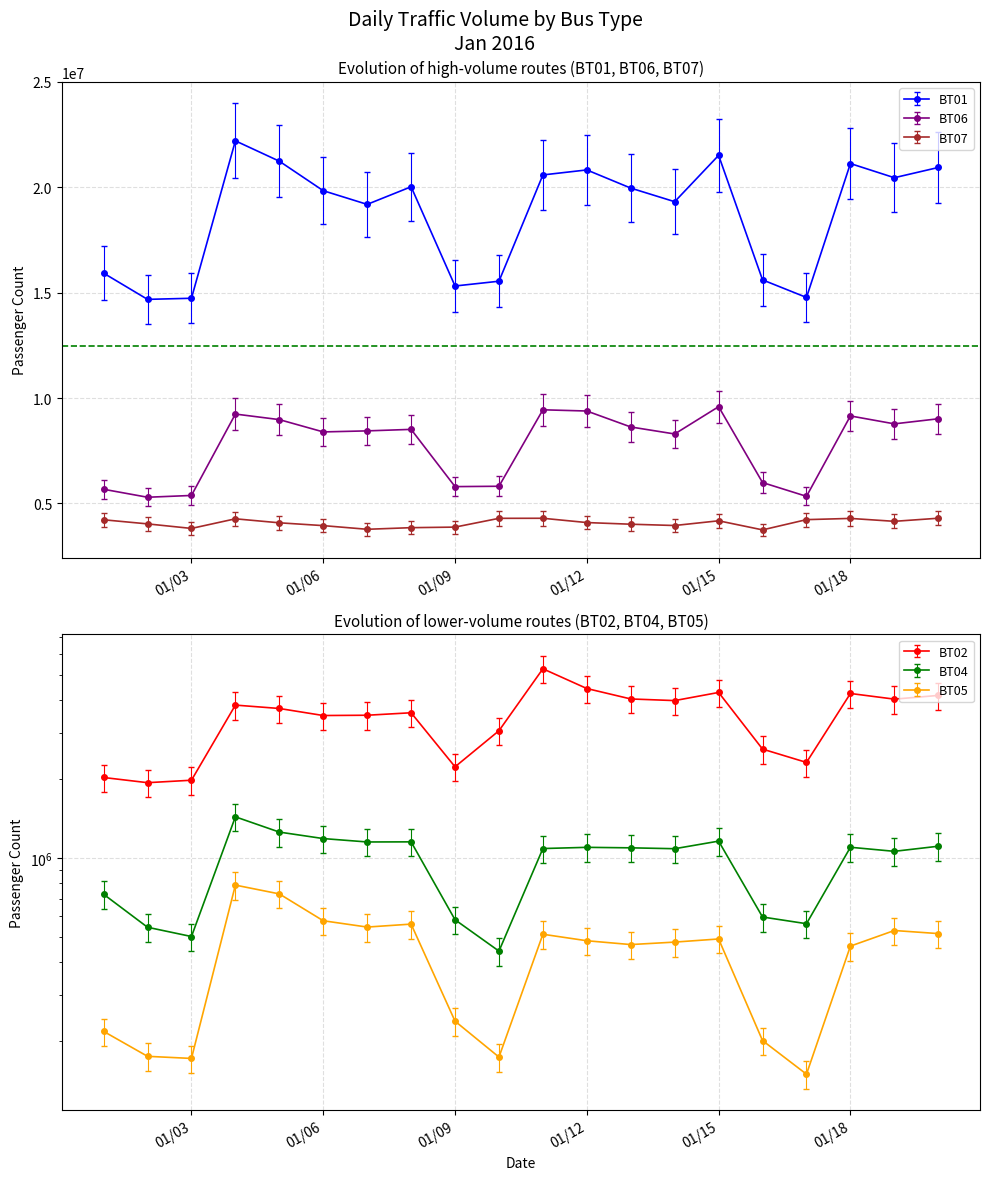

True or false: BT04 and BT07 intersect in this chart.

False